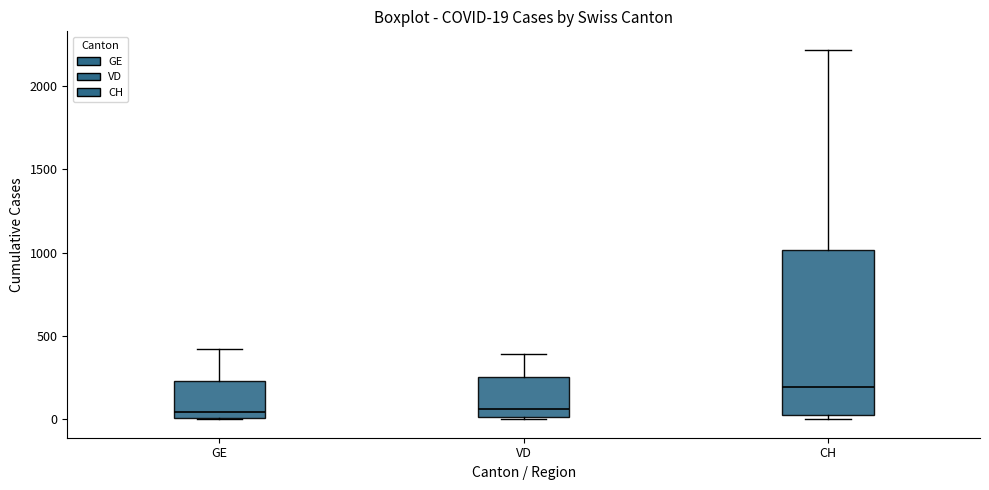

Which box is the tallest, from its lower edge to its upper edge?

CH